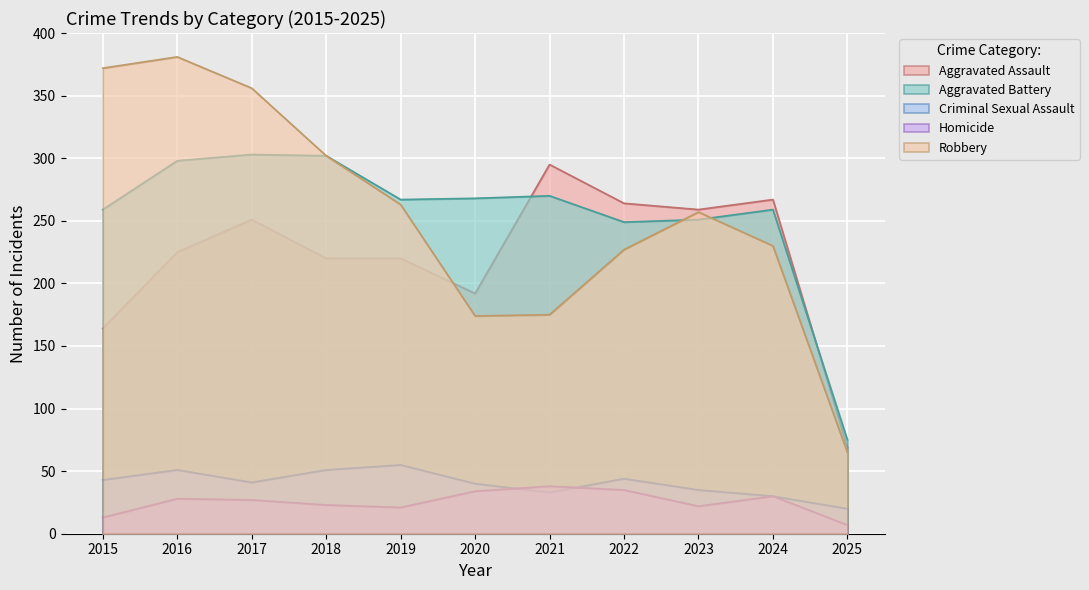

Which series has the largest total across all categories?

Robbery